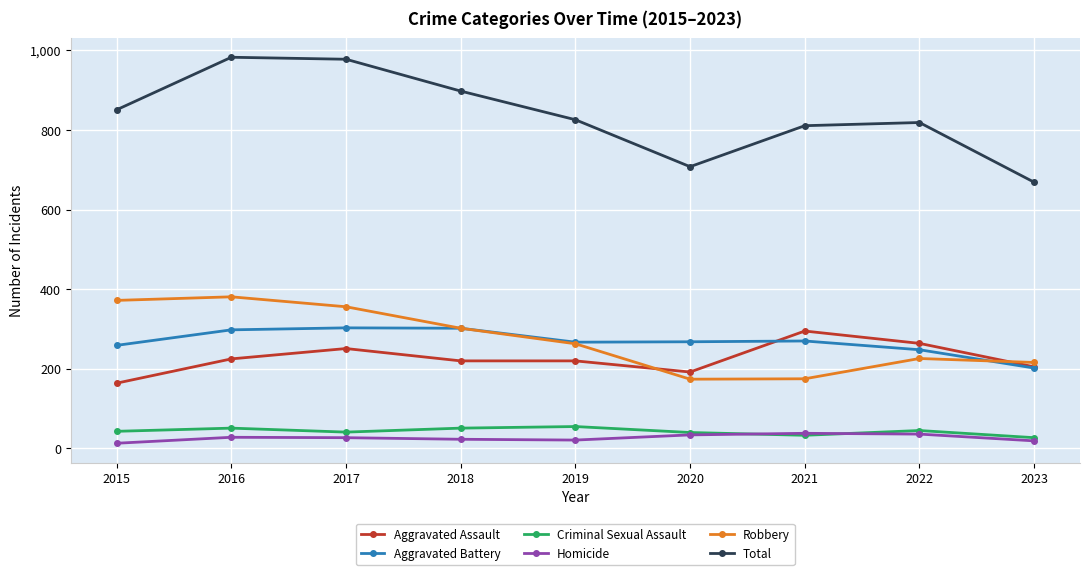

Which series has the largest total across all categories?

Total